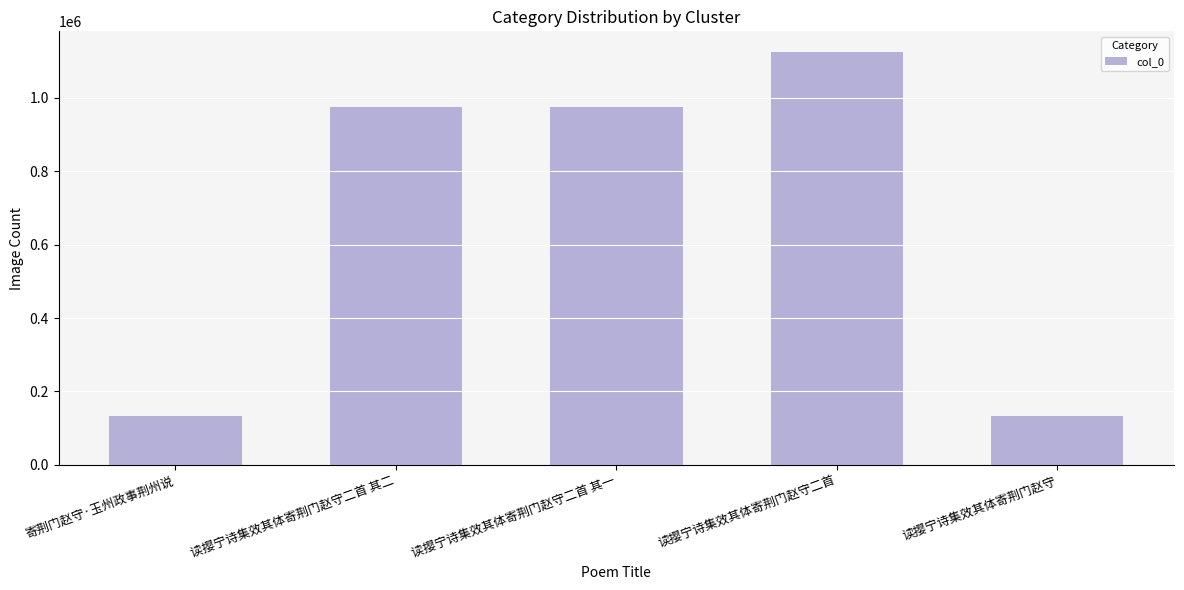

Between 寄荆门赵守·玉州政事荆州说 and 读撄宁诗集效其体寄荆门赵守二首 其一, which is larger?

读撄宁诗集效其体寄荆门赵守二首 其一